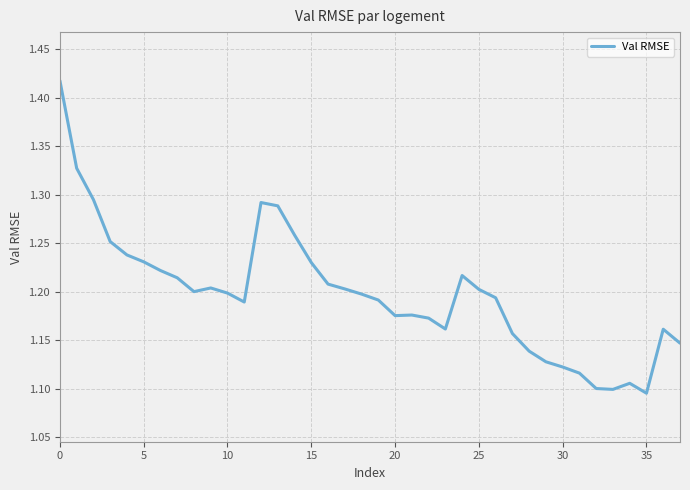

What is the difference between the maximum and minimum values?

0.3